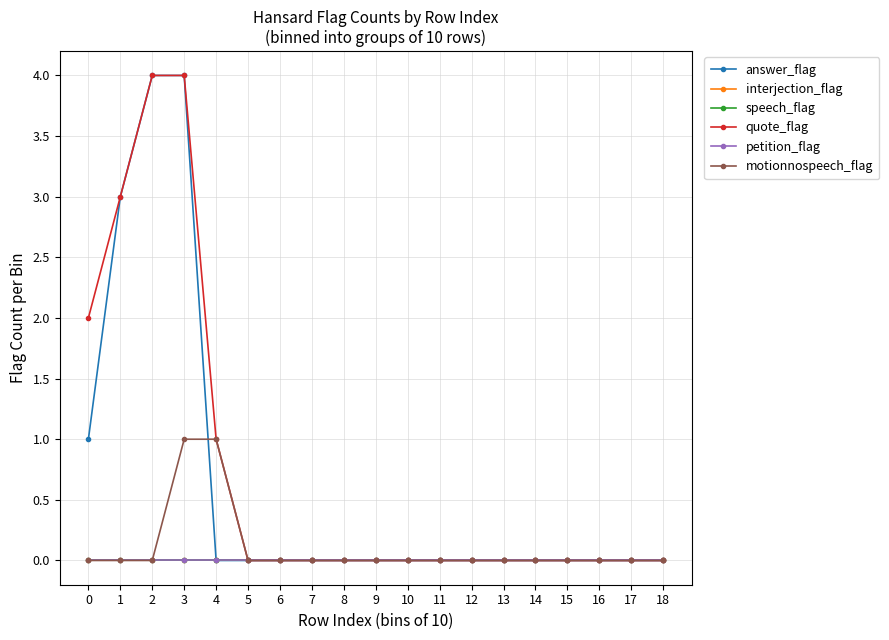

True or false: motionnospeech_flag and petition_flag cross at least once.

False